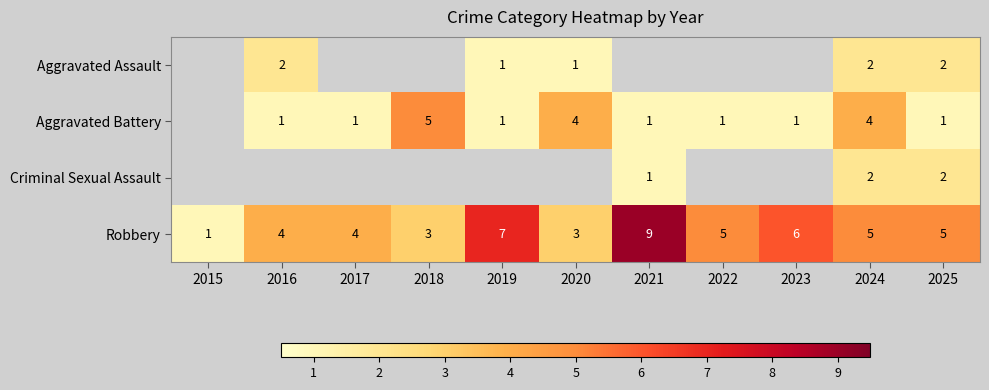

What is the spread (max minus min) of values at 2025?

4